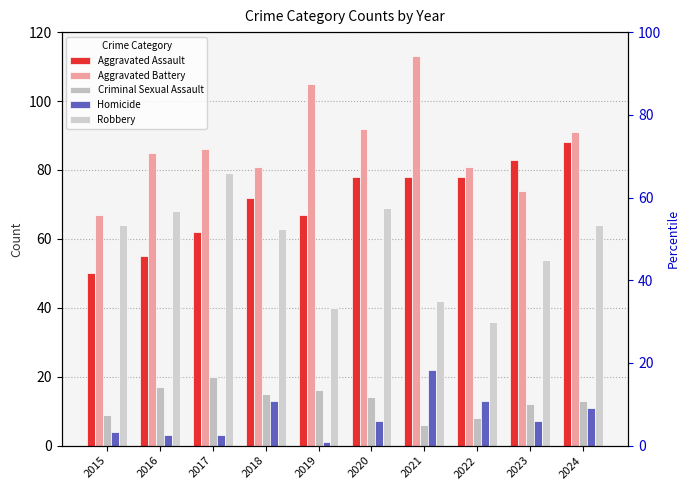

At how many categories does at least one series exceed 25?

10